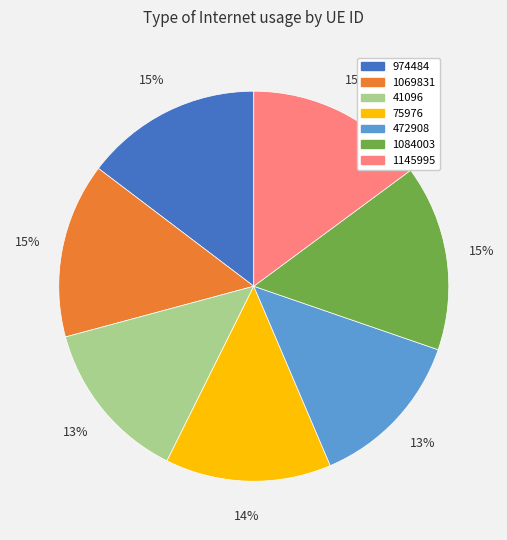

Is the sum of 1069831 and 1145995 greater than half?

No